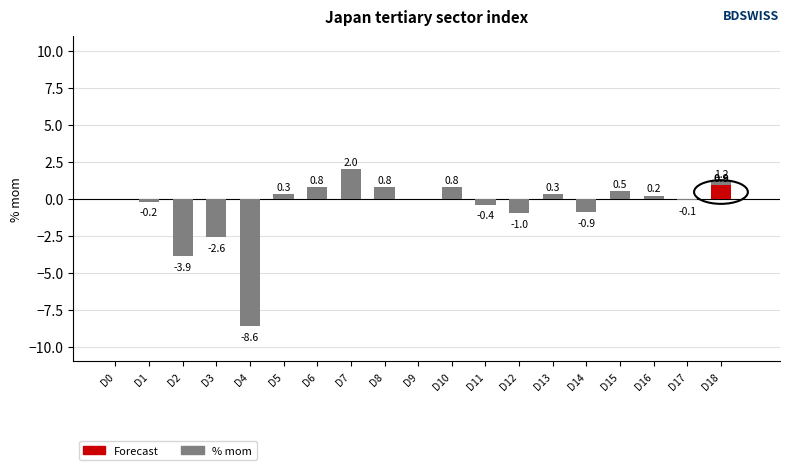

What is the minimum value for % mom?

-8.6